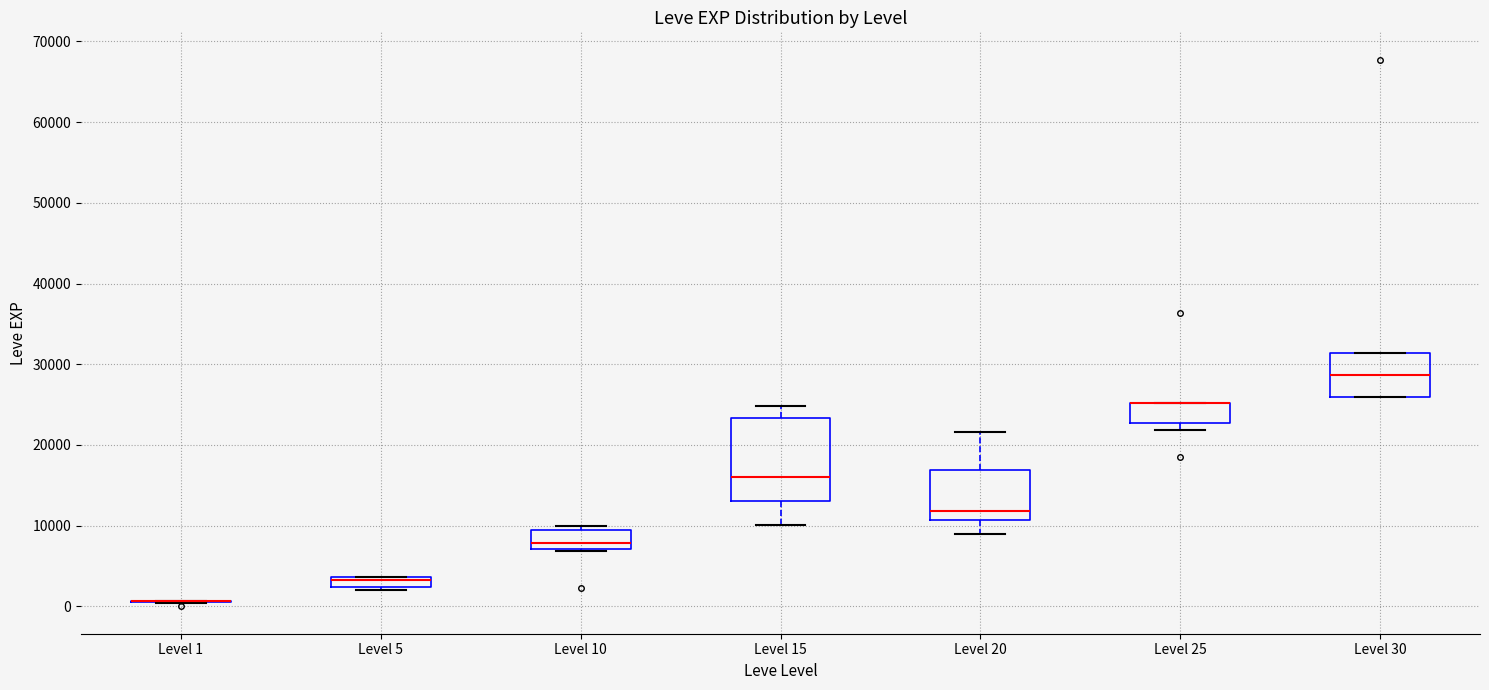

Which box is the tallest, from its lower edge to its upper edge?

Level 15